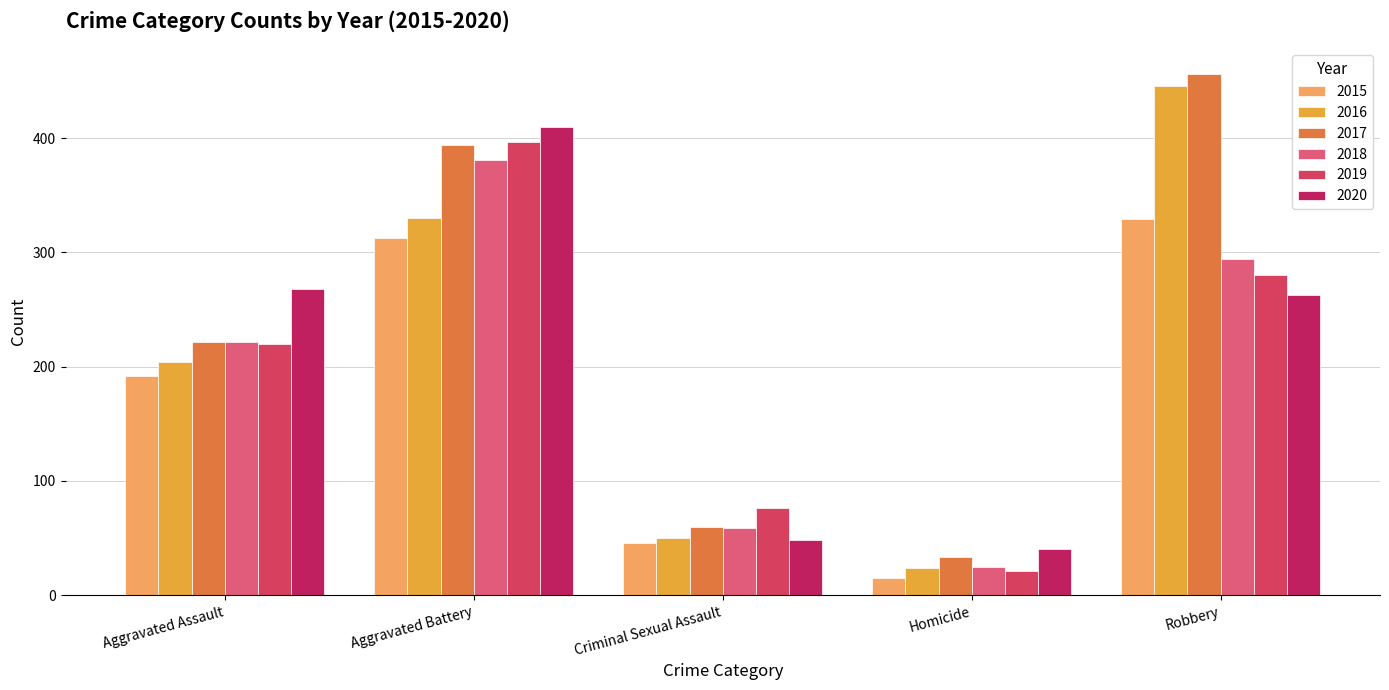

Which category has the highest value in the 2019 series?

Aggravated Battery